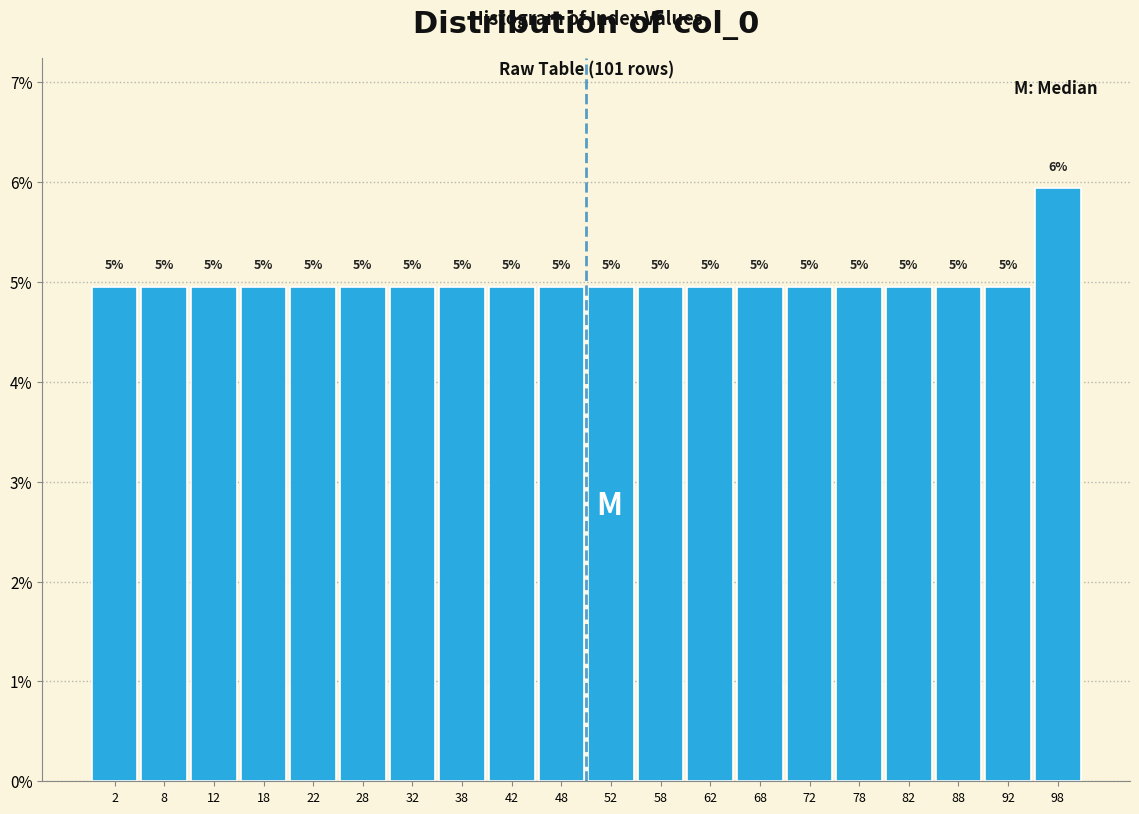

Which range on the x-axis has the tallest bar?

95 to 100